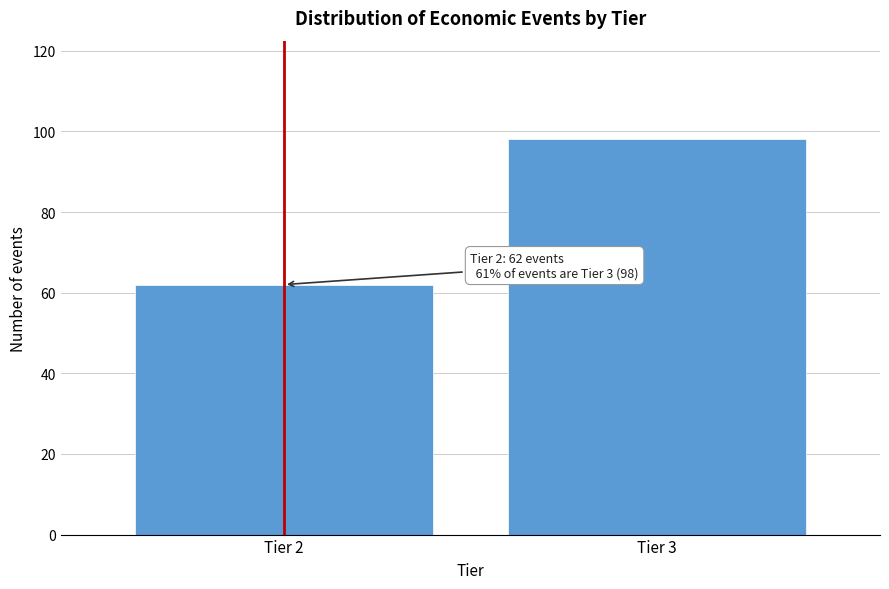

Reading left to right, extract all data points from this chart.

Tier 2=62	Tier 3=98